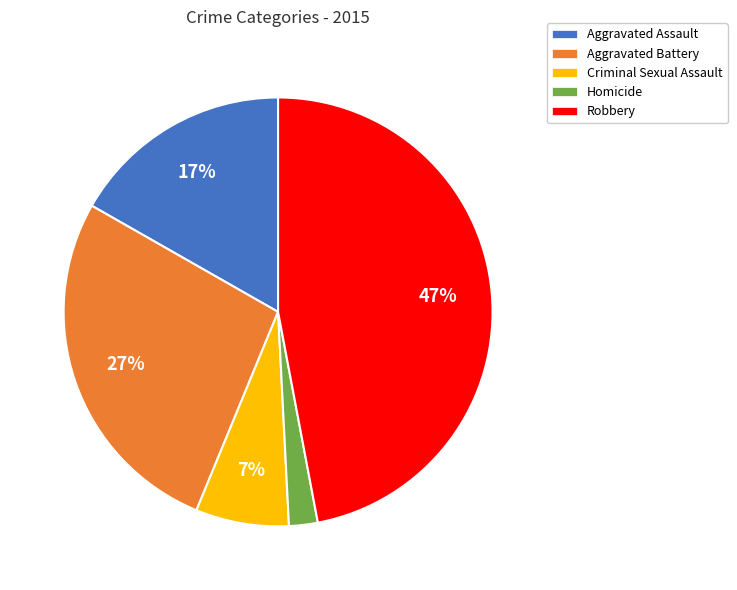

How many slices are in this pie chart?

5